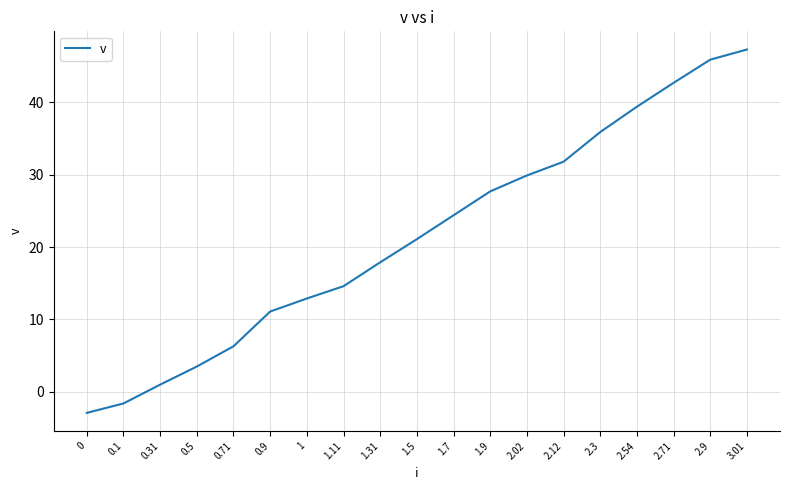

Where is the data nearest to the value 22?

1.5